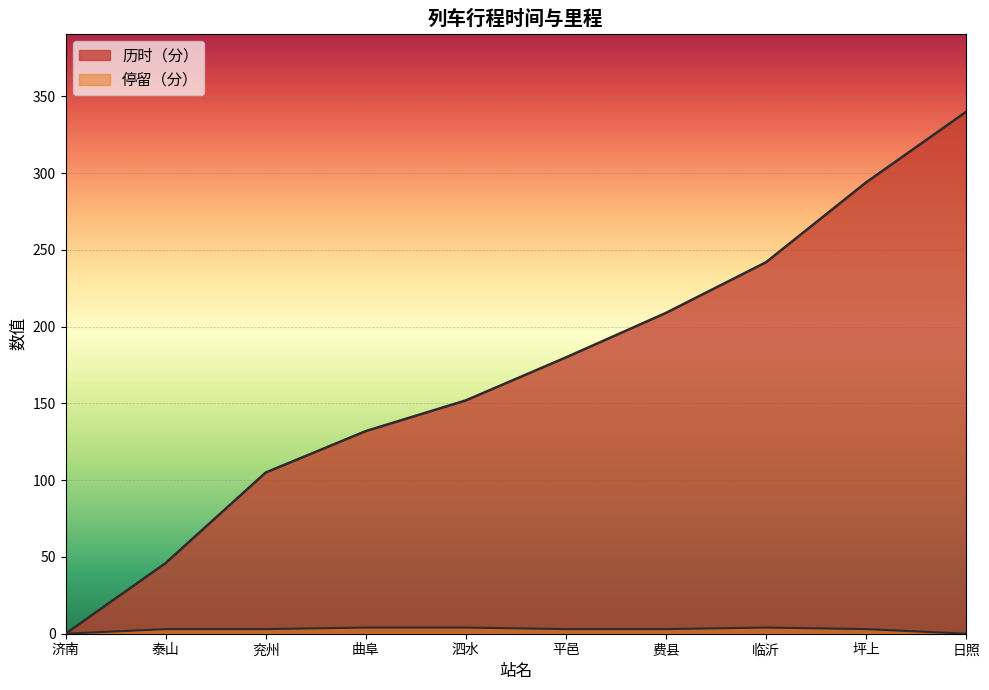

Where is the data nearest to the value 170?

平邑